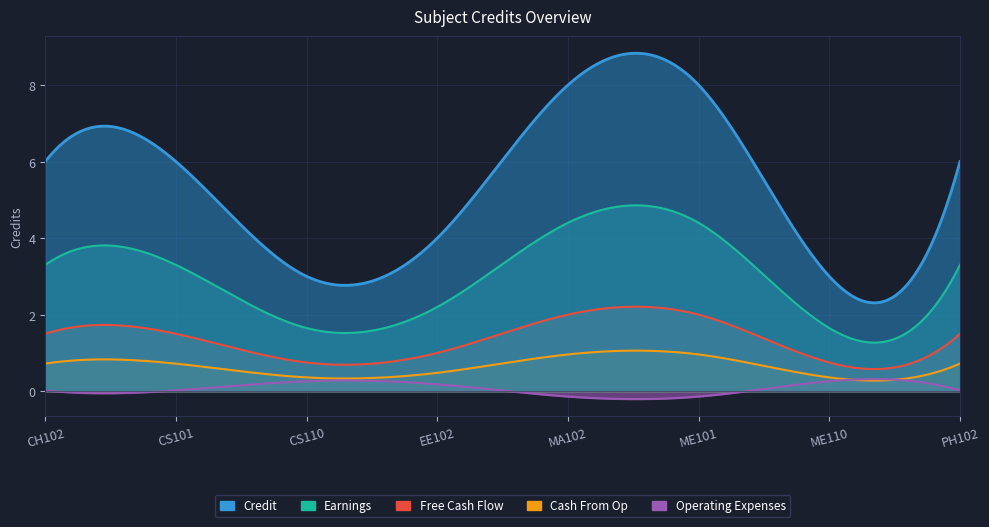

What is the sum of the values at ME101 and PH102?

14